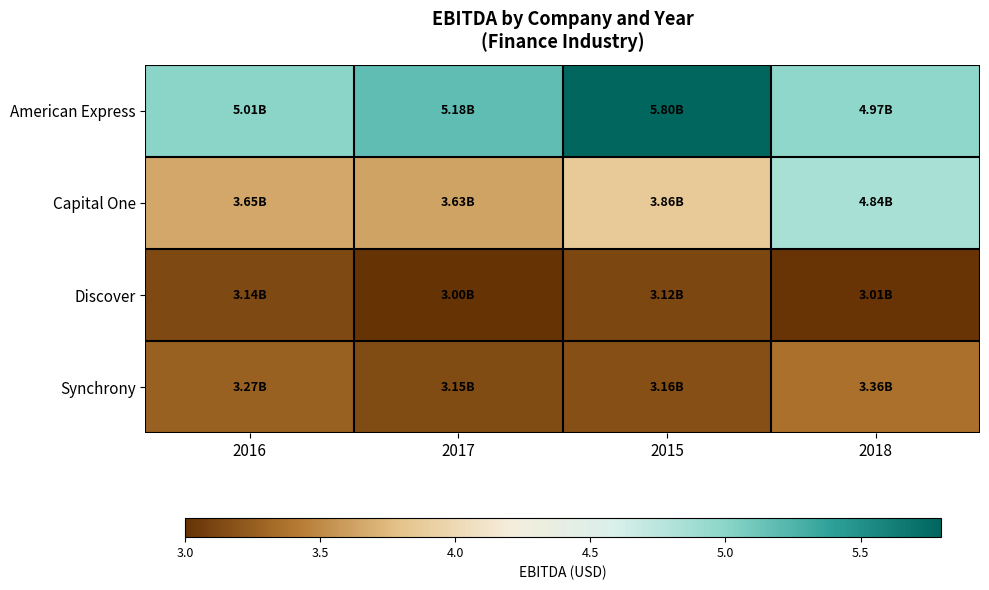

Reading right to left, what are all the values shown in this chart?

American Express: 2018=5.0	2015=5.8	2017=5.2	2016=5.0
Capital One: 2018=4.8	2015=3.9	2017=3.6	2016=3.7
Discover: 2018=3.0	2015=3.1	2017=3.0	2016=3.1
Synchrony: 2018=3.4	2015=3.2	2017=3.1	2016=3.3